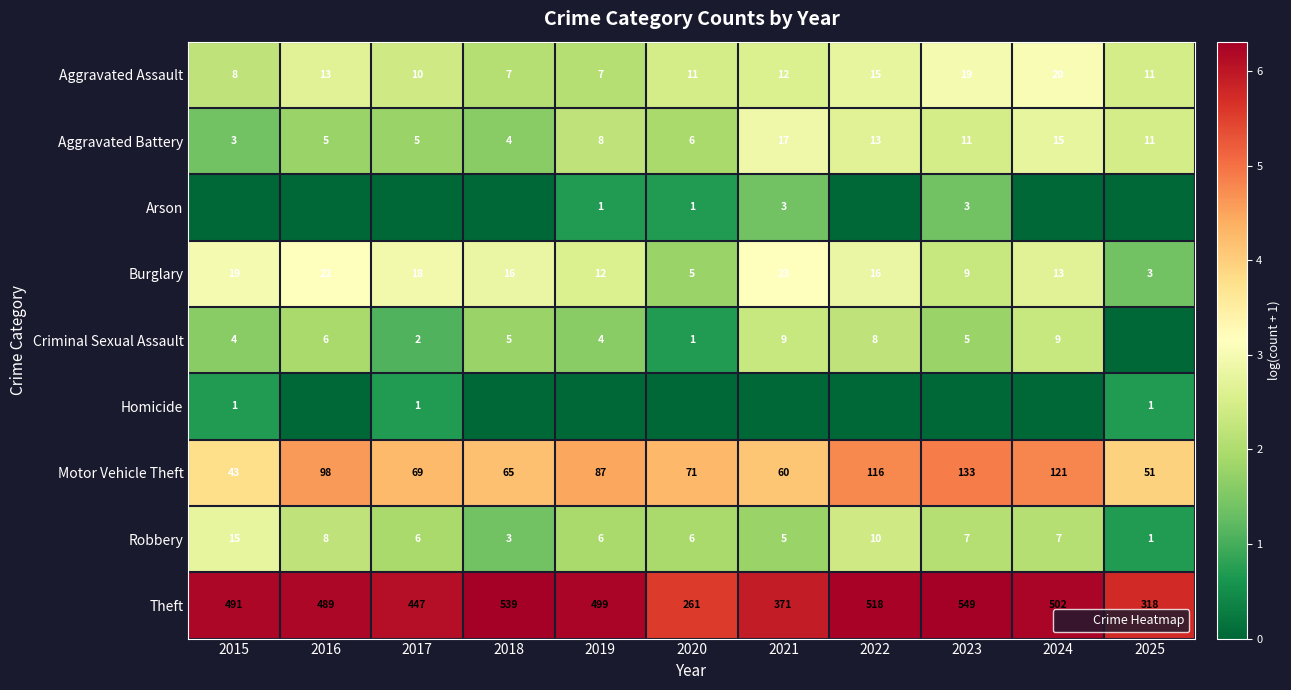

Which series has the largest total across all categories?

Theft